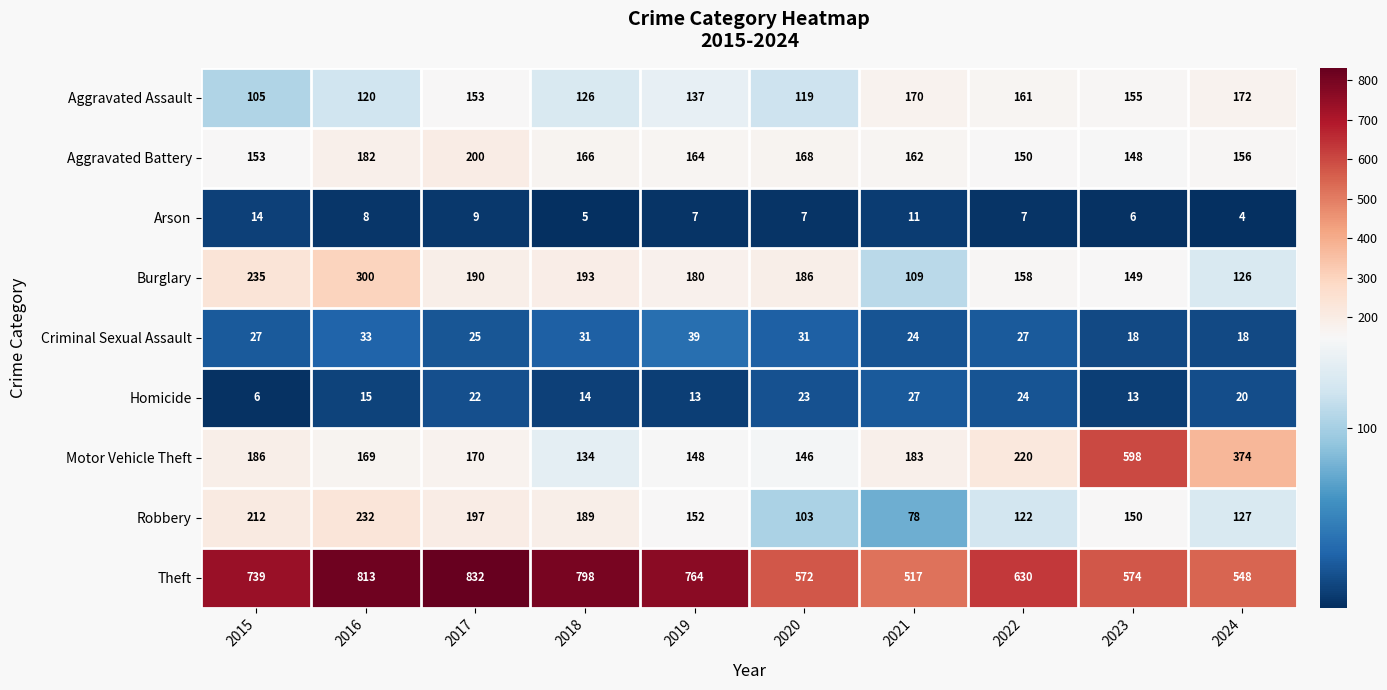

The value of Aggravated Battery at 2017 is 200. True or false?

True